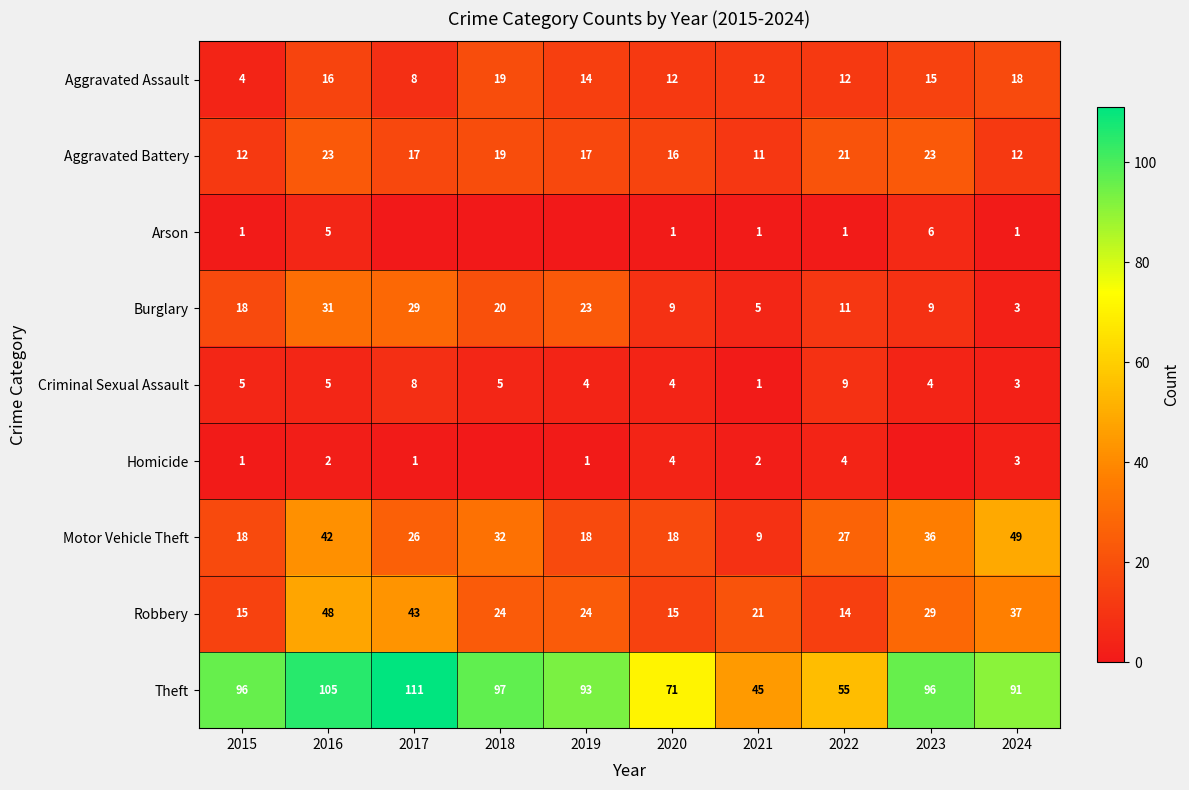

The Arson series shows 2 at 2020. True or false?

False